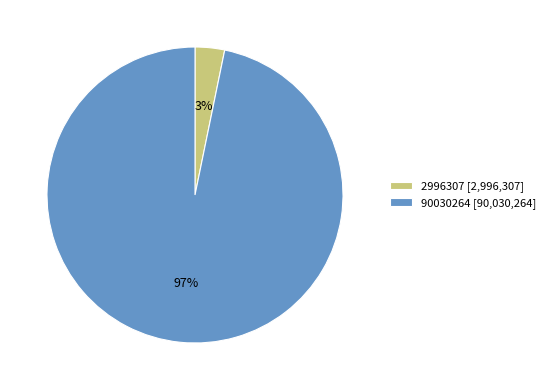

Count the number of slices in the pie.

2